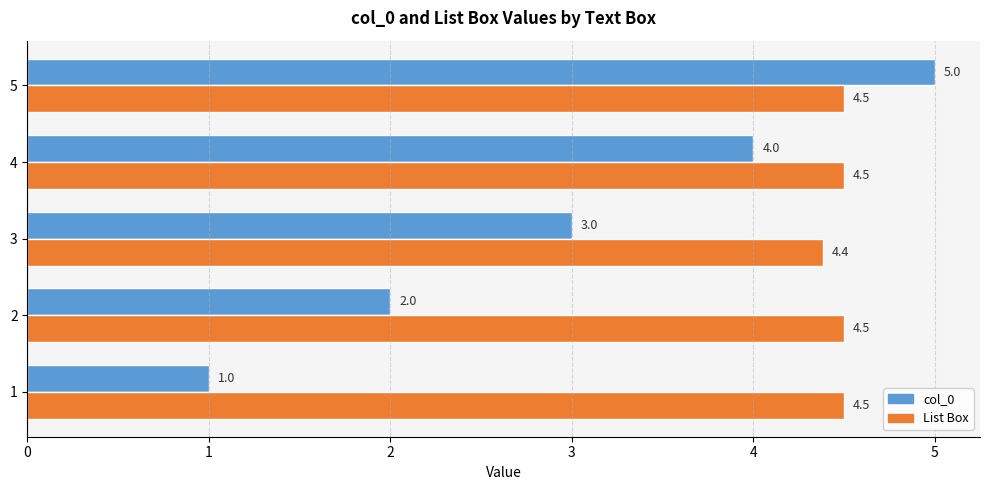

What is the sum of all List Box values?

22.4